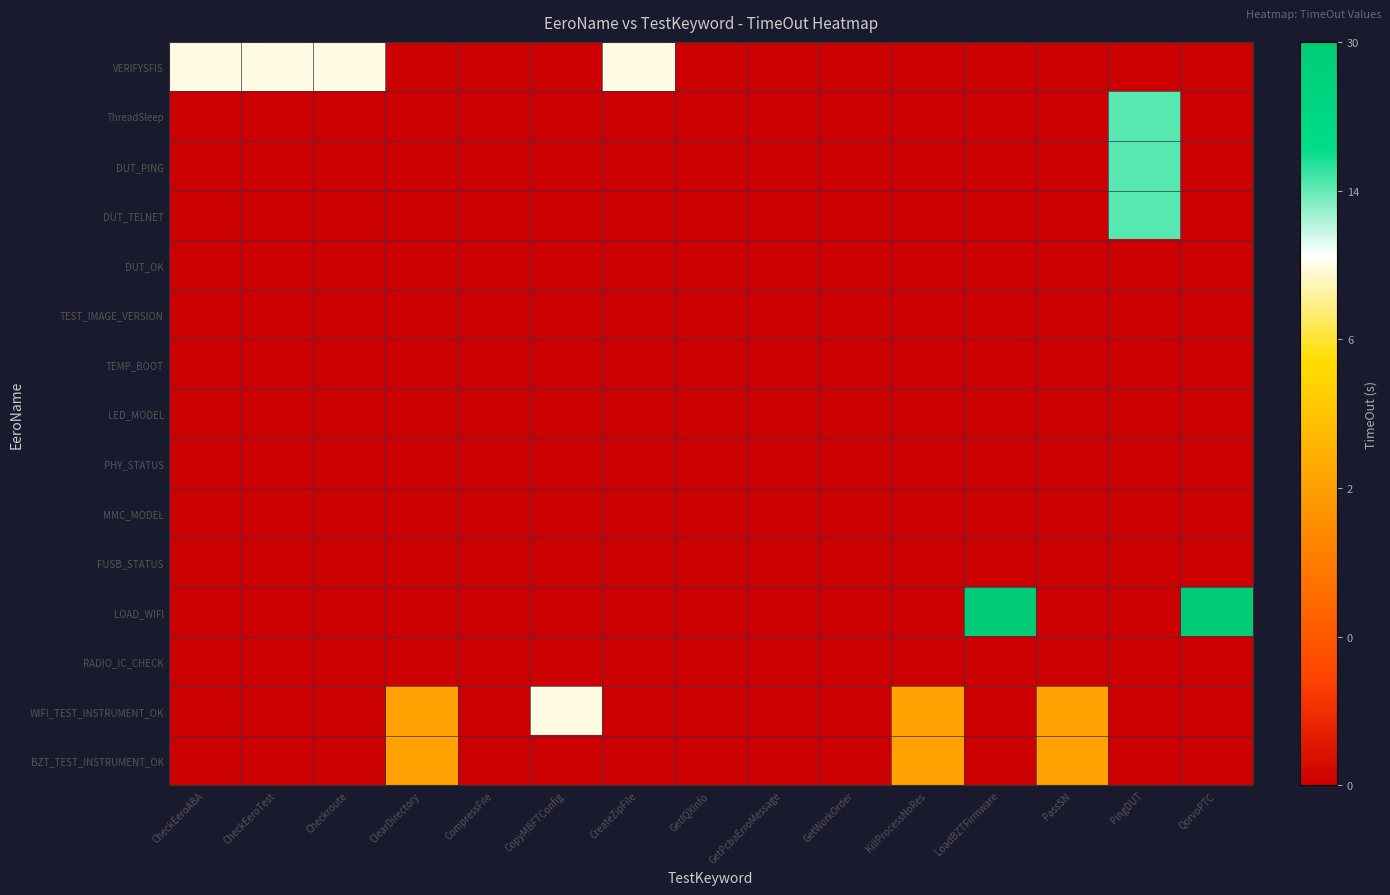

How many data points does each series have?

15